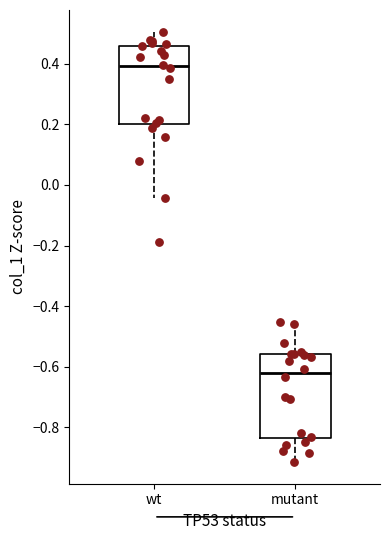

Reading left to right, transcribe this box plot: for each box, give where its median line is, the range the box spans, and where its two whiskers end, as read against the y-axis. The values are not printed on the chart, so give them approximately, as read against the axis.

wt: median 0.40, box 0.20 to 0.46, whiskers -0.04 to 0.50
mutant: median -0.62, box -0.84 to -0.56, whiskers -0.92 to -0.46